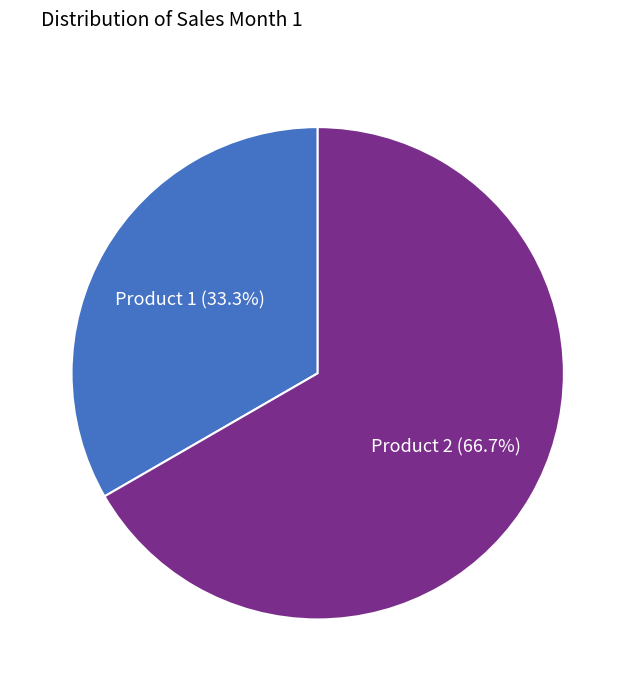

Does any single category account for the majority?

Yes